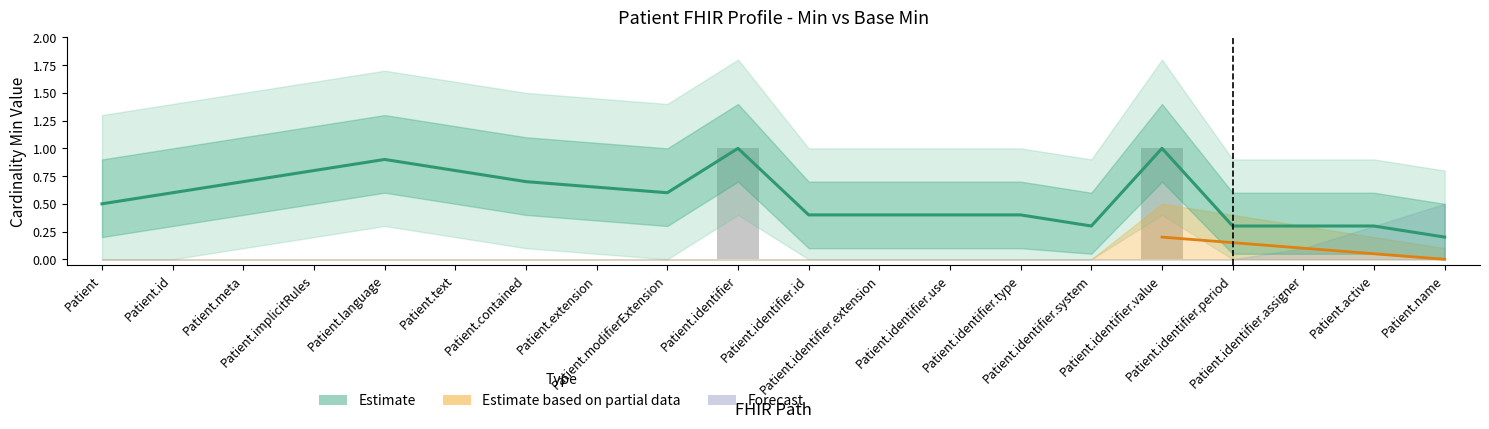

What is the label of the 9th bar from the right?

Patient.identifier.extension